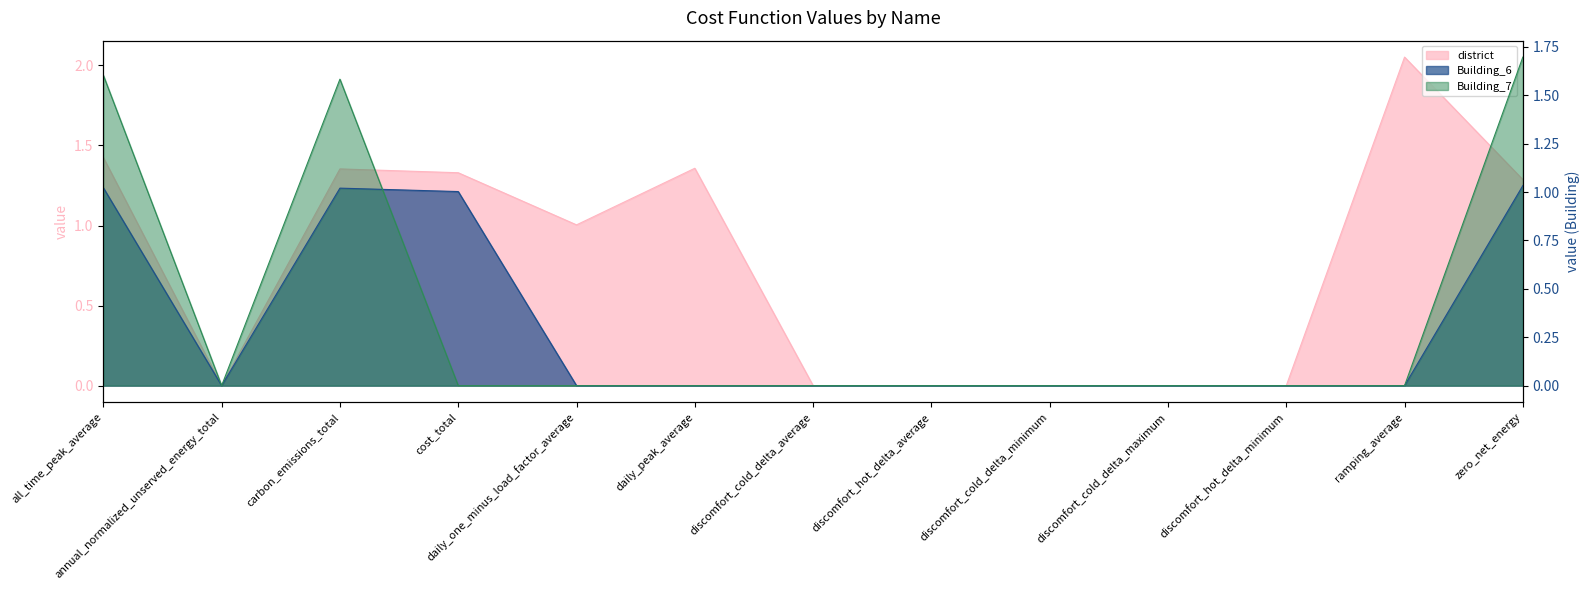

Is the value of Building_7 at ramping_average greater than the value of district at all_time_peak_average?

No